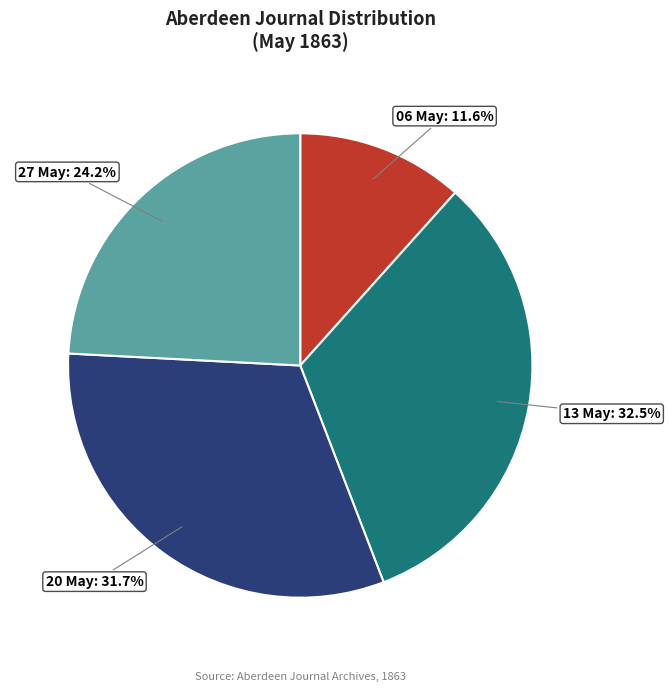

Is there a majority slice in this chart?

No